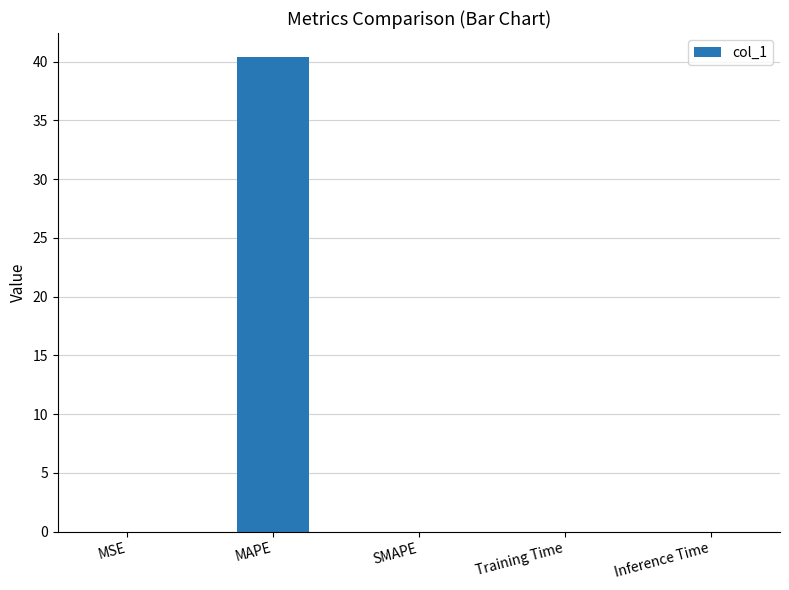

The value at Inference Time is 0.0. True or false?

True